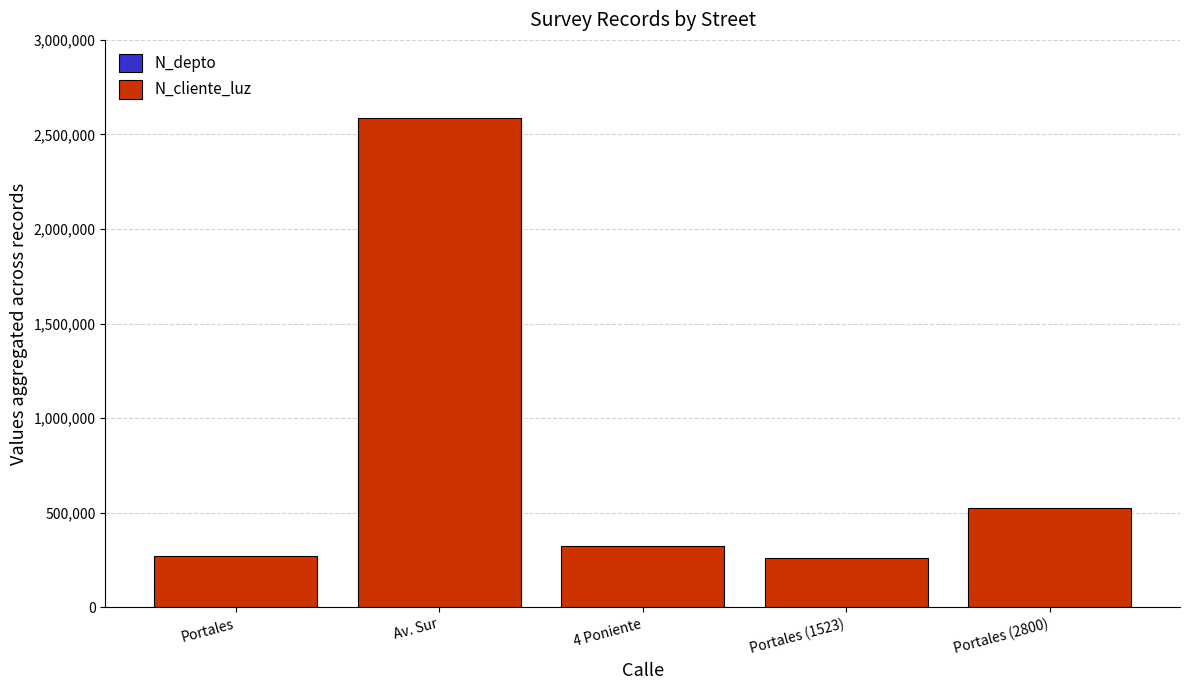

At which category is the sum across all series the highest?

Av. Sur